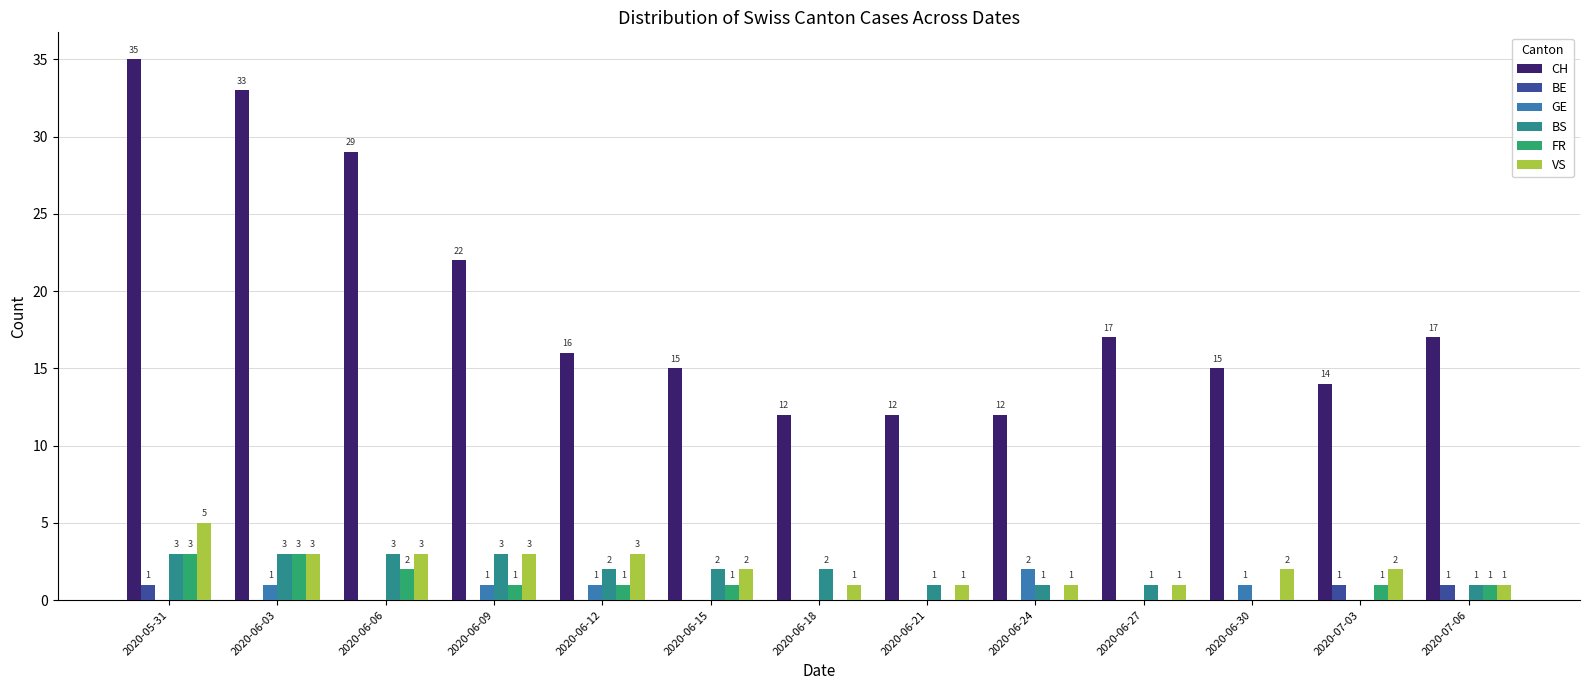

How many values in FR are above zero?

8